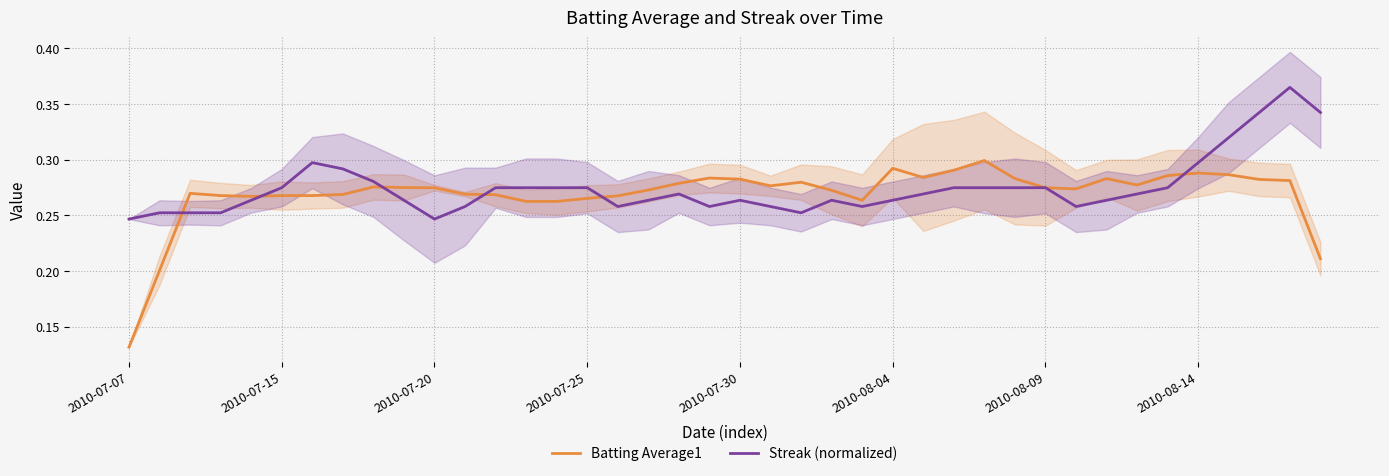

Which category has the lowest value in the Batting Average1 series?

2010-07-07